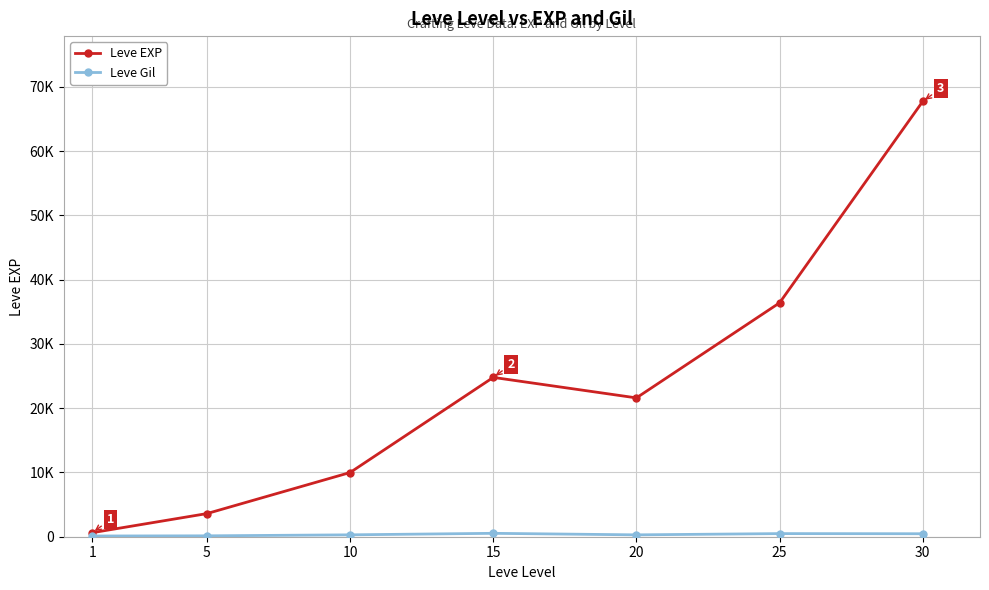

List the series in order of their peak value, lowest first.

Leve Gil, Leve EXP